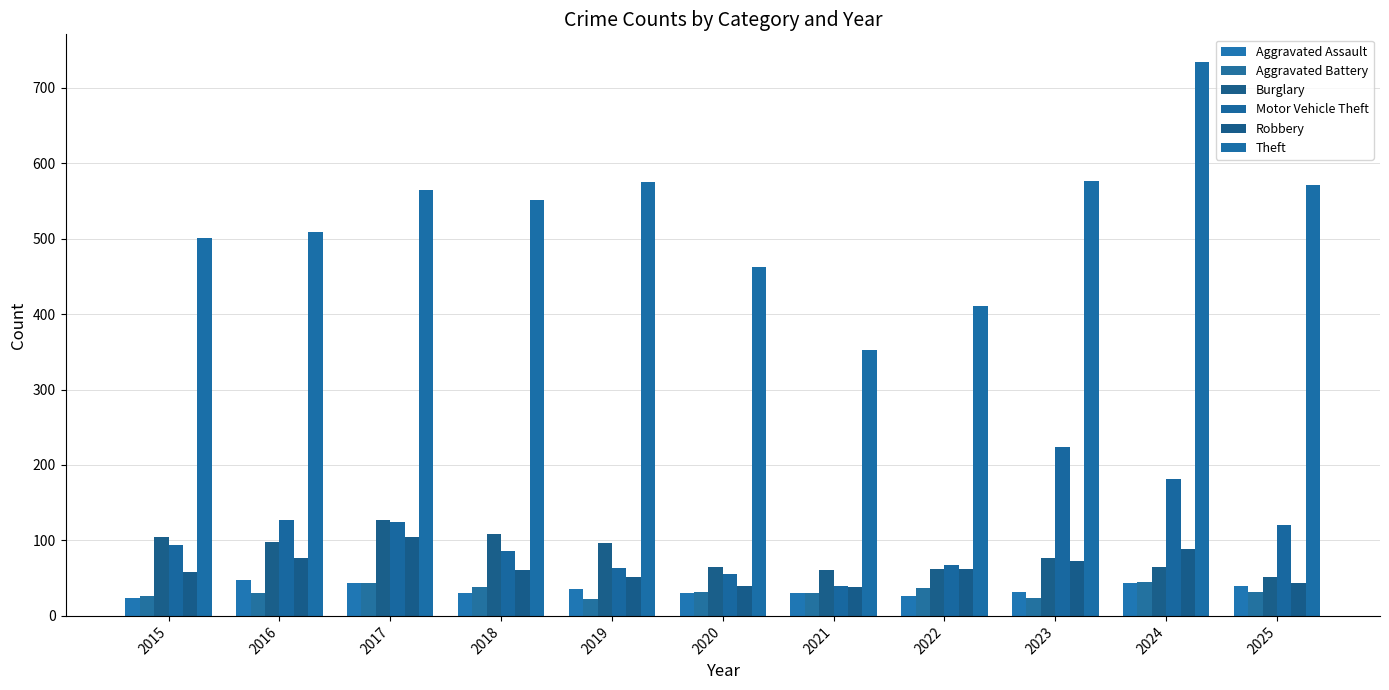

The value of Motor Vehicle Theft at 2023 is 317. True or false?

False